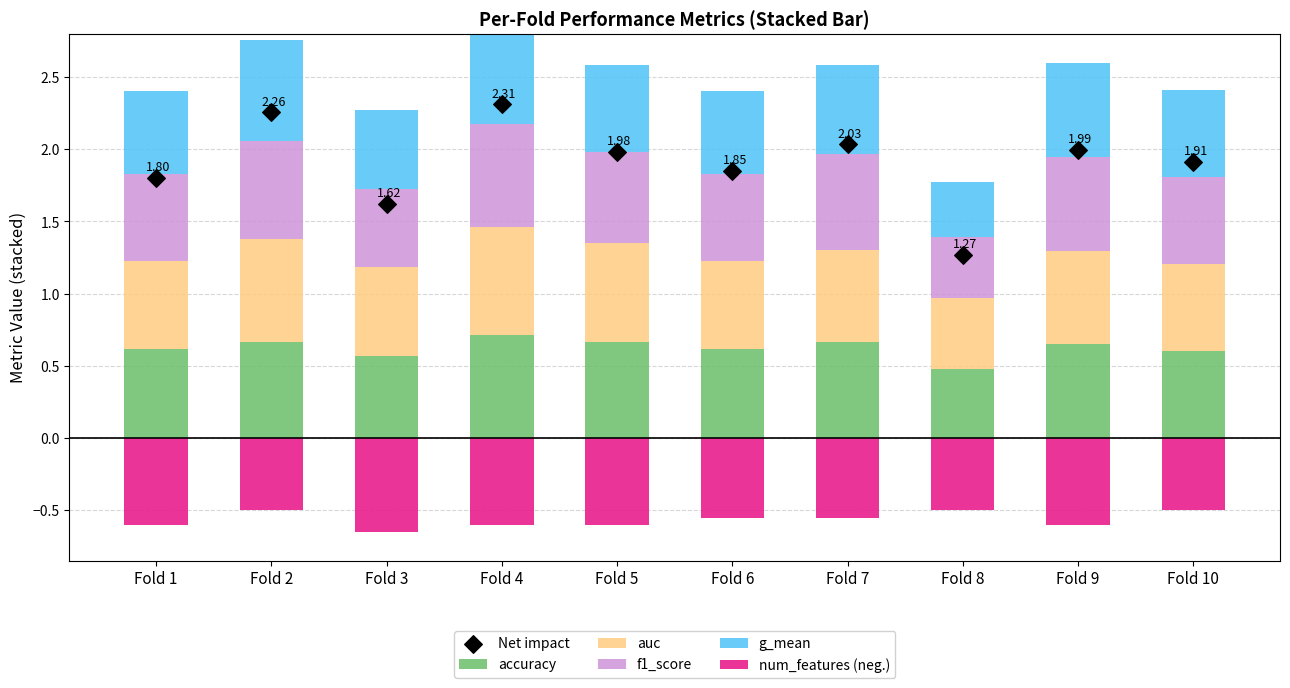

What is the total value across all series at Fold 1?

3.6